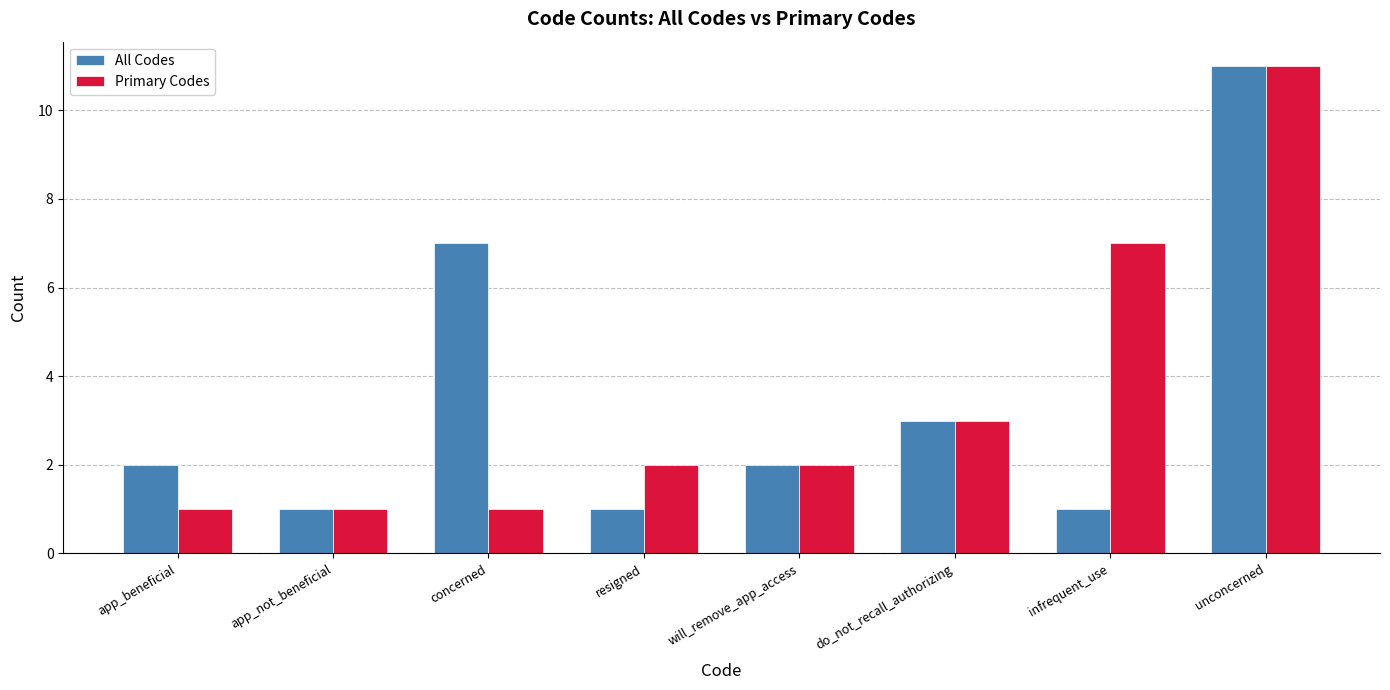

What is the sum of all Primary Codes values?

28